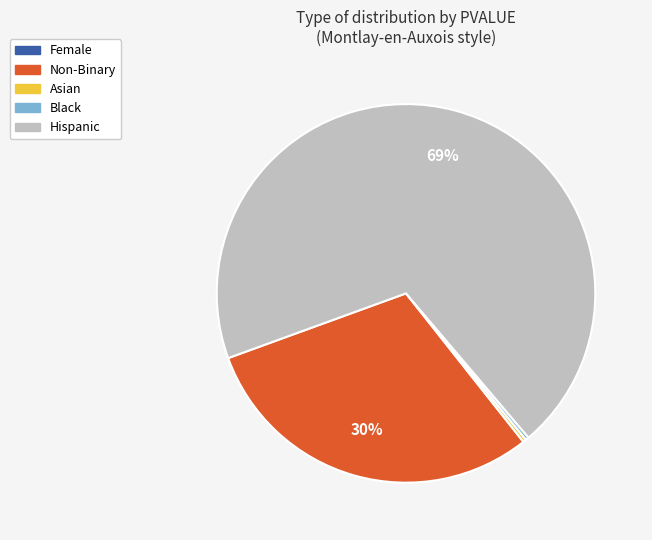

To the nearest percent, what is the difference between the Non-Binary and Black slice percentages?

30%